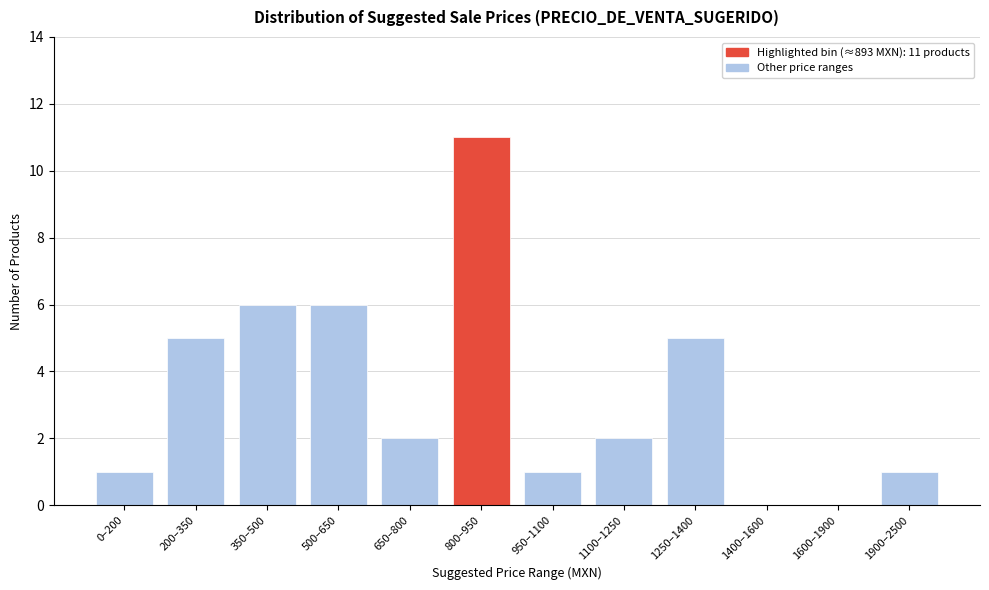

Reading left to right, list all the values displayed in this chart.

0–200=1	200–350=5	350–500=6	500–650=6	650–800=2	800–950=11	950–1100=1	1100–1250=2	1250–1400=5	1400–1600=0	1600–1900=0	1900–2500=1